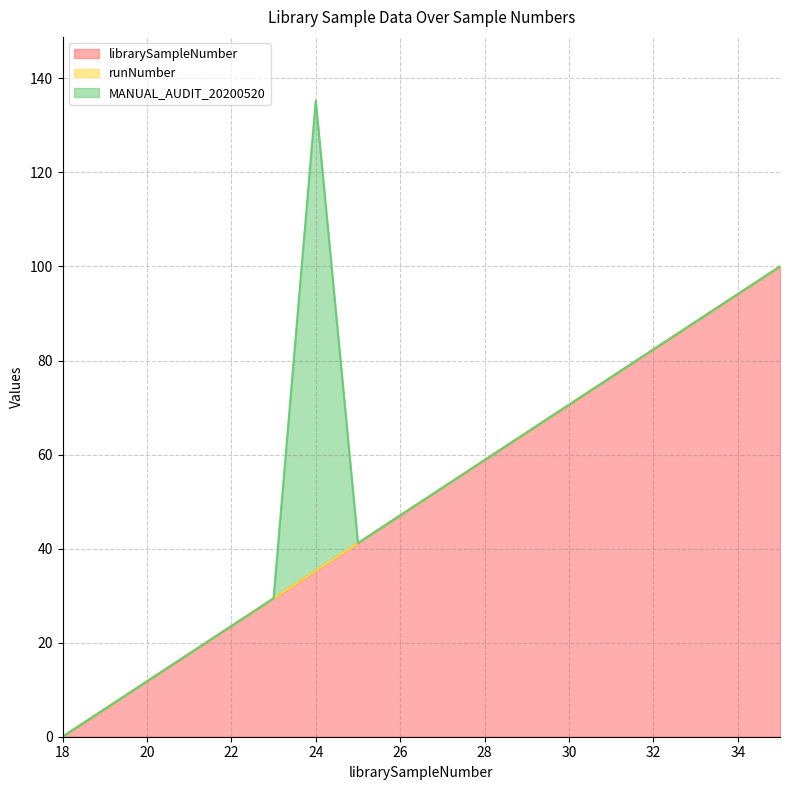

How many distinct data groups are displayed?

3